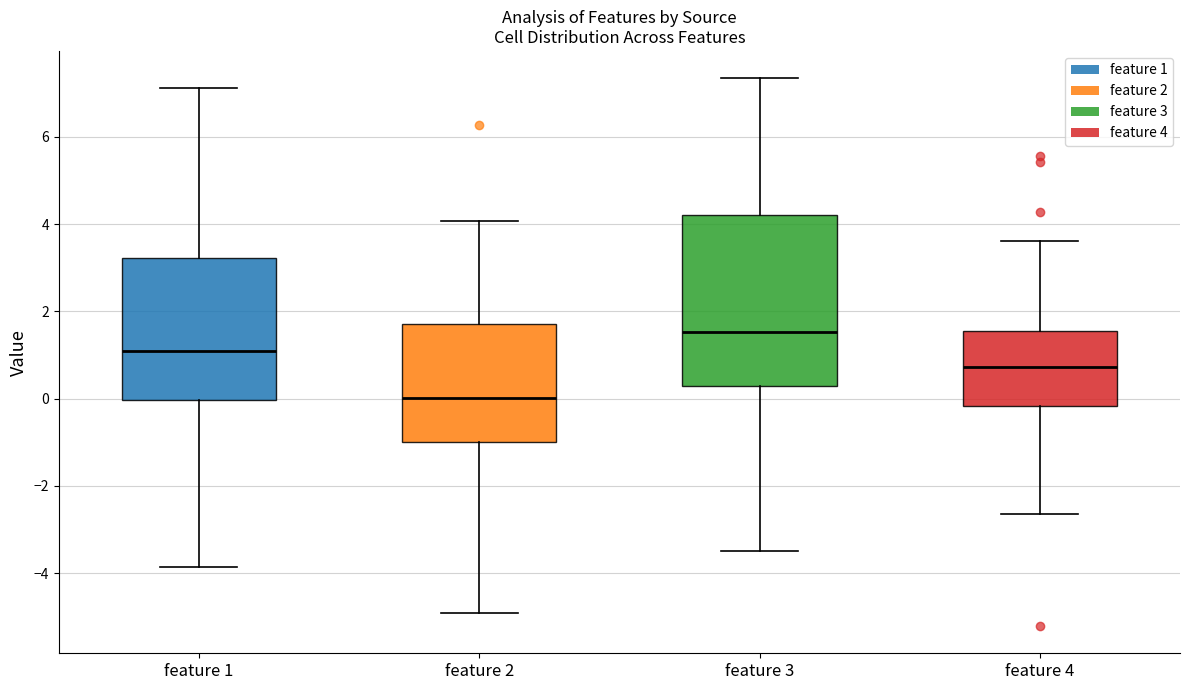

Which box's median line is the highest?

feature 3